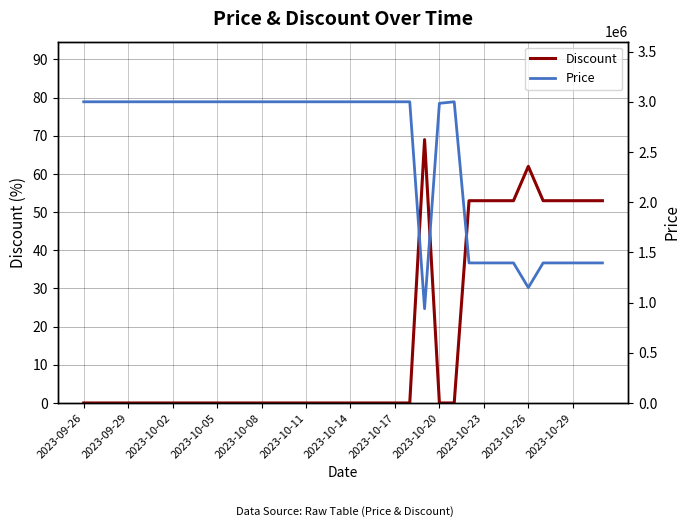

Where is the first local maximum for Discount?

23